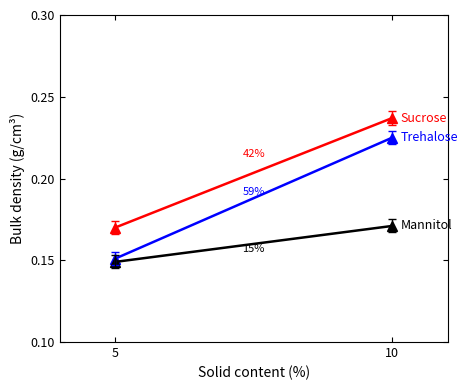

What are all the series names shown in the legend?

Sucrose, Trehalose, Mannitol